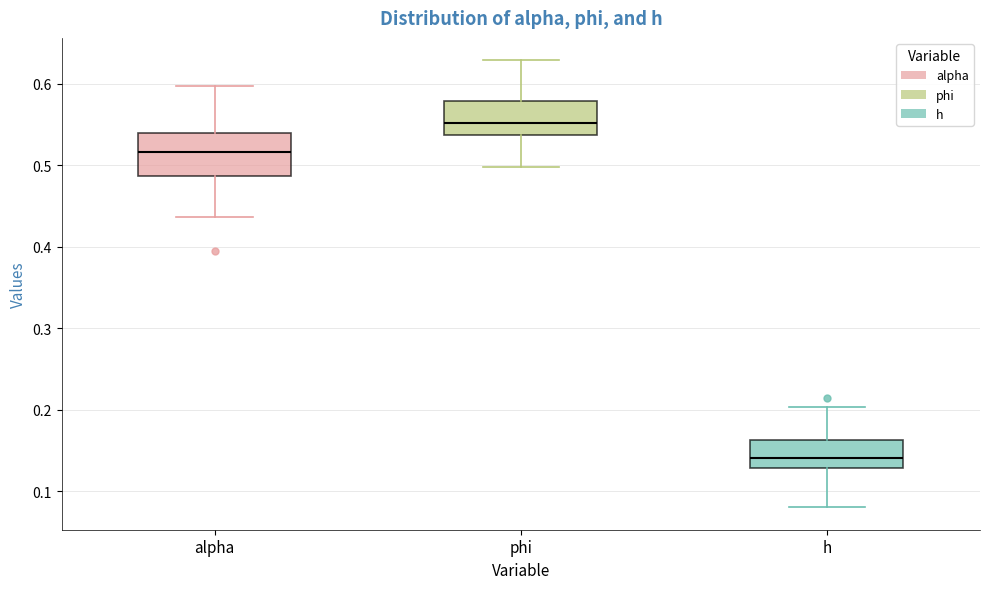

Comparing the boxes themselves (not the whiskers), which one is the tallest?

alpha